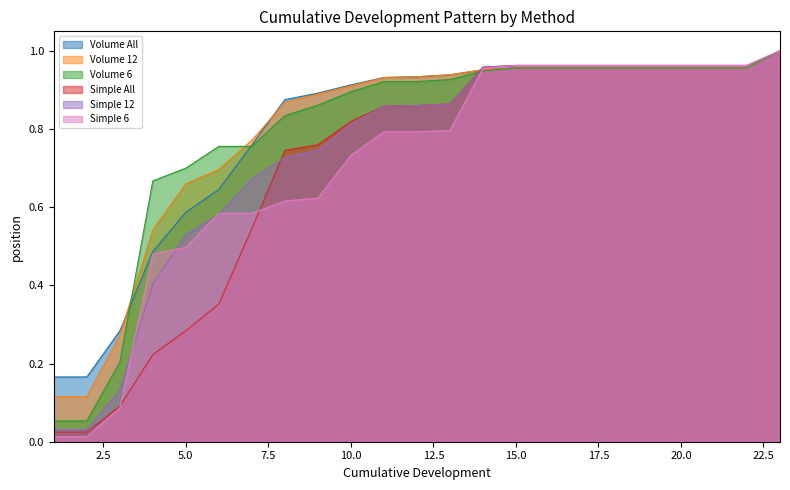

Does the chart have visible grid lines?

No